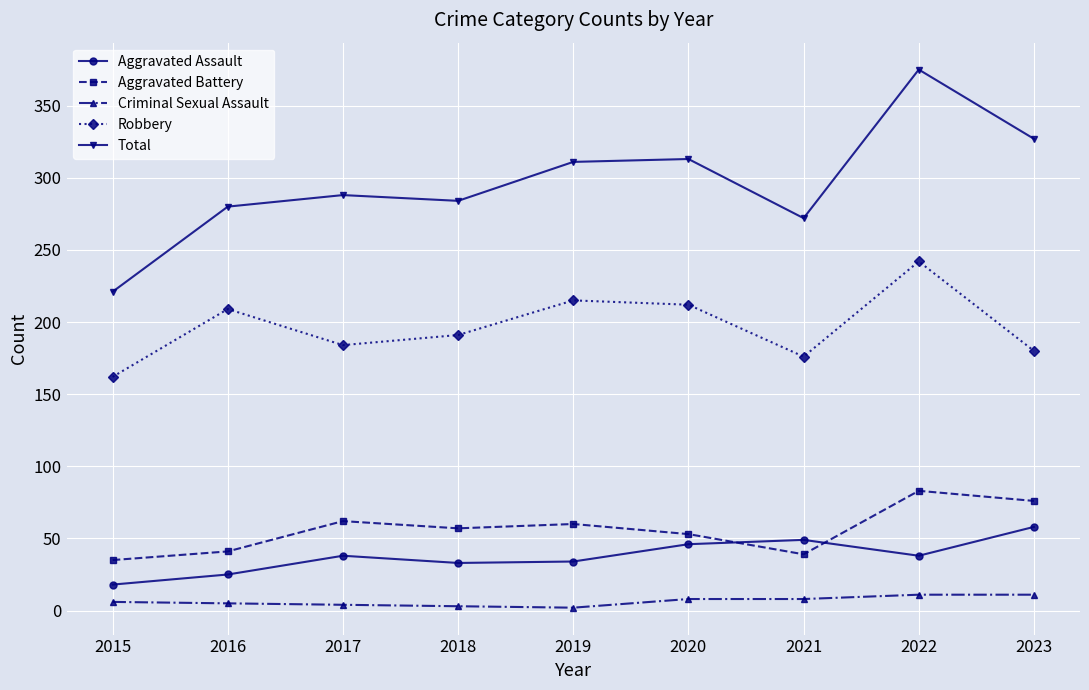

True or false: Robbery and Total cross at least once.

False